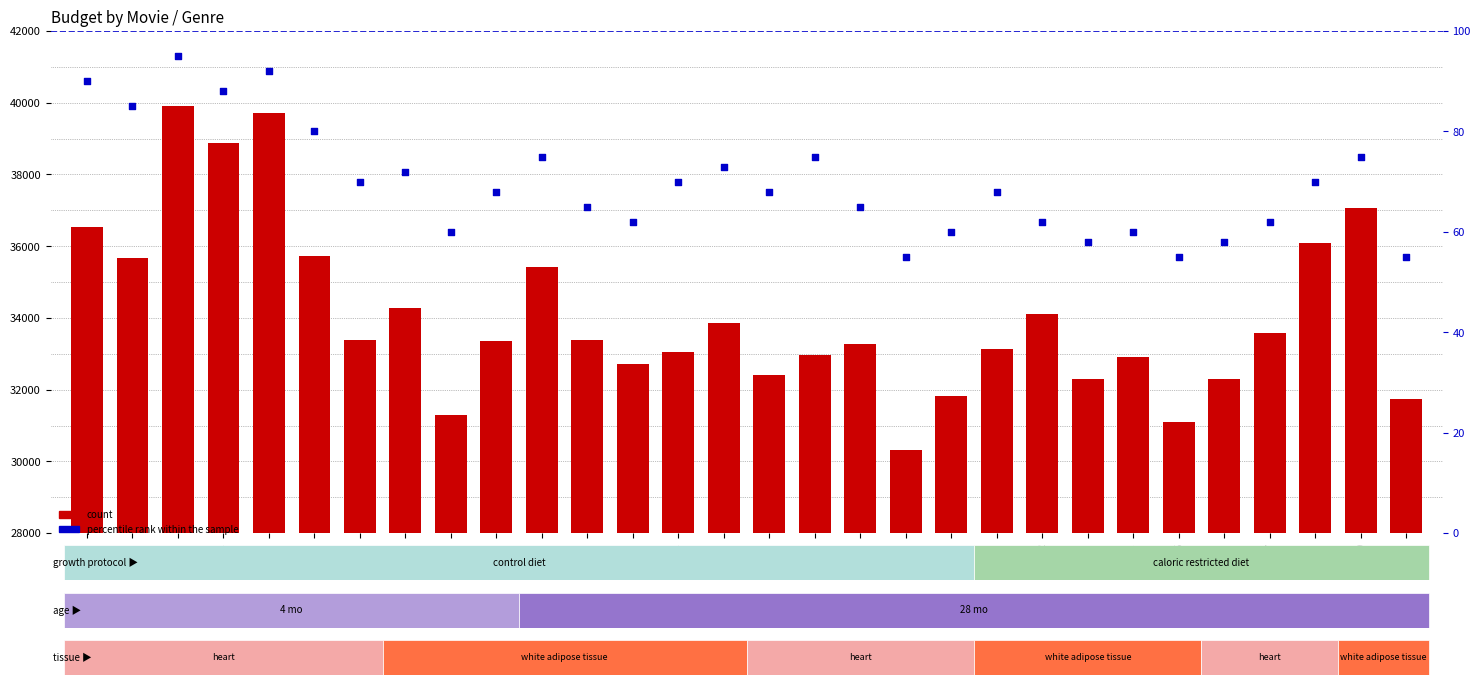

Which series has the largest Y range (max minus min)?

count